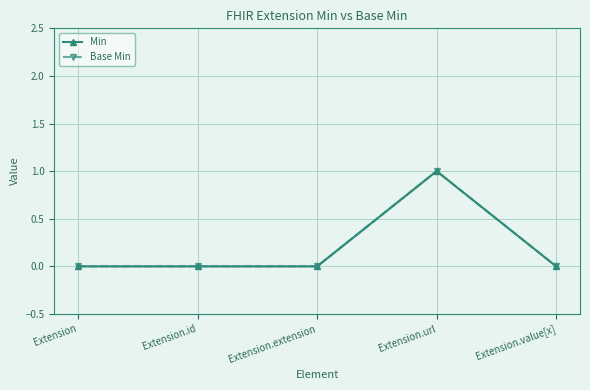

Count the Base Min values in the range 0 to 1.

5